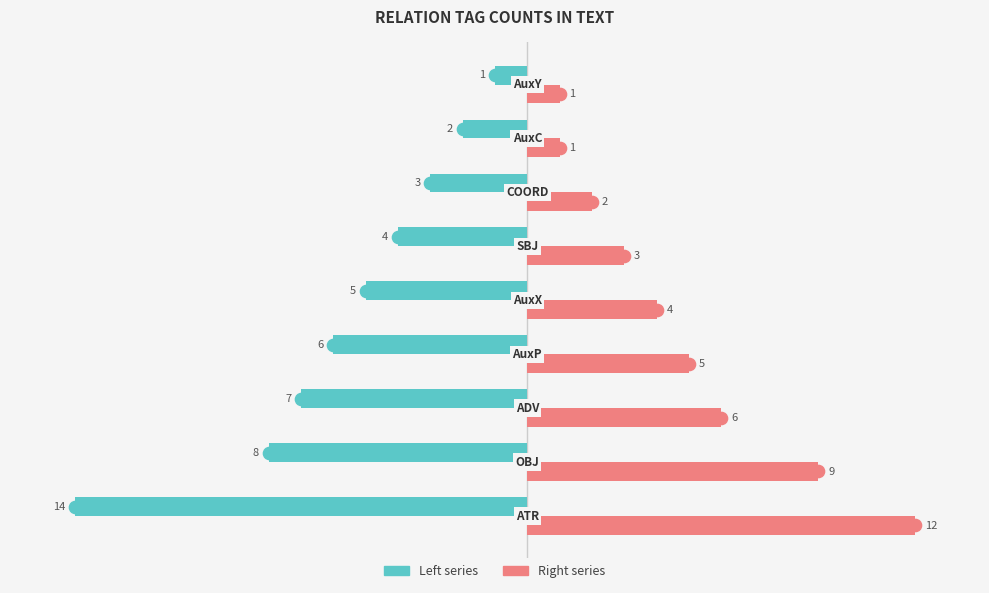

What is the lowest value of the Left series series?

-14